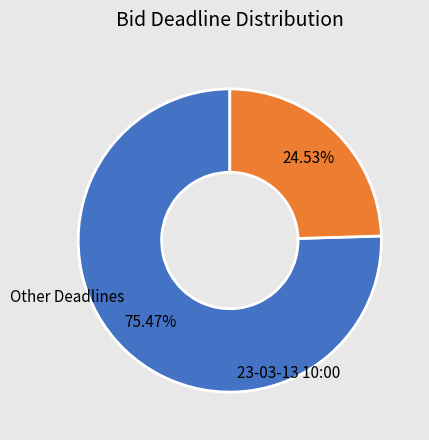

Is there any slice that represents more than half of the pie?

Yes